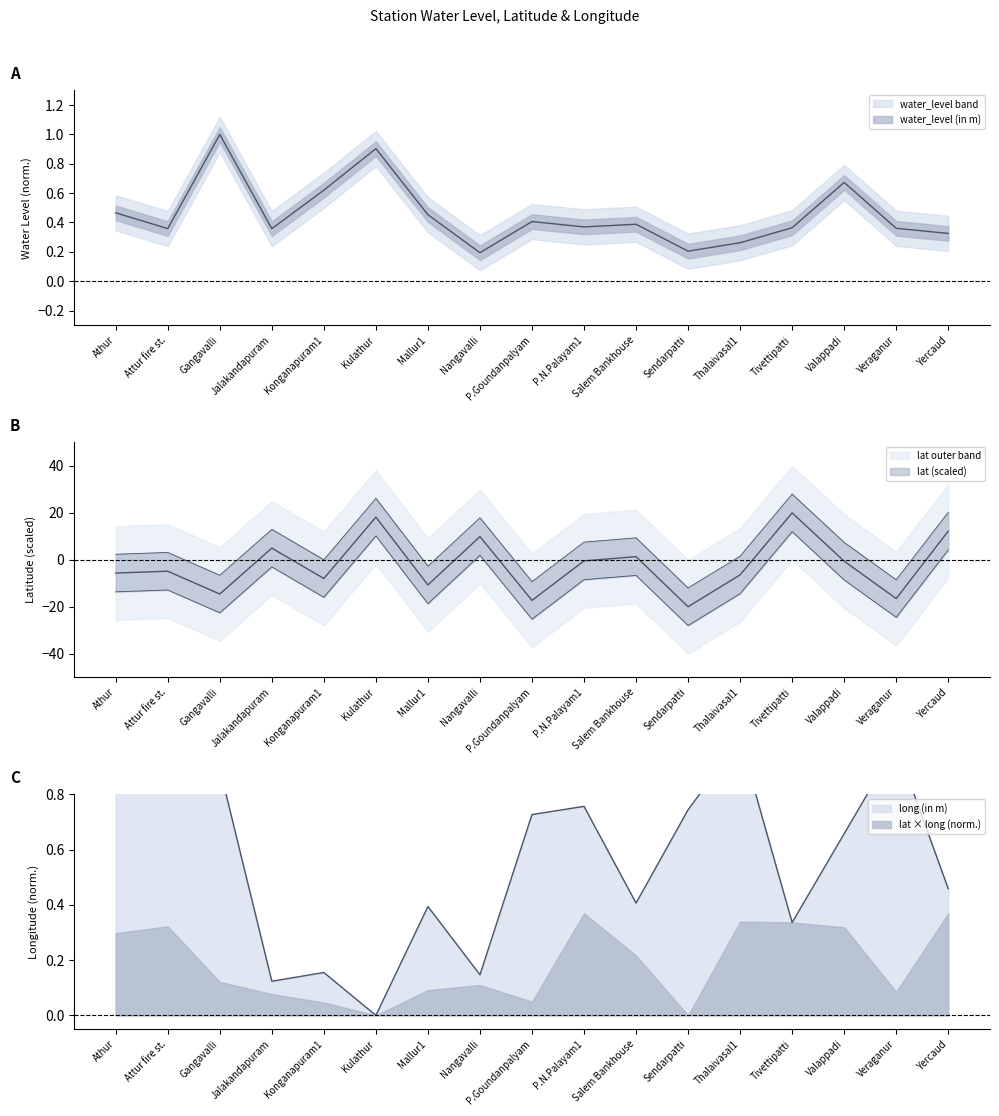

Is it true that long equals 0.4 at P.N.Palayam1?

False